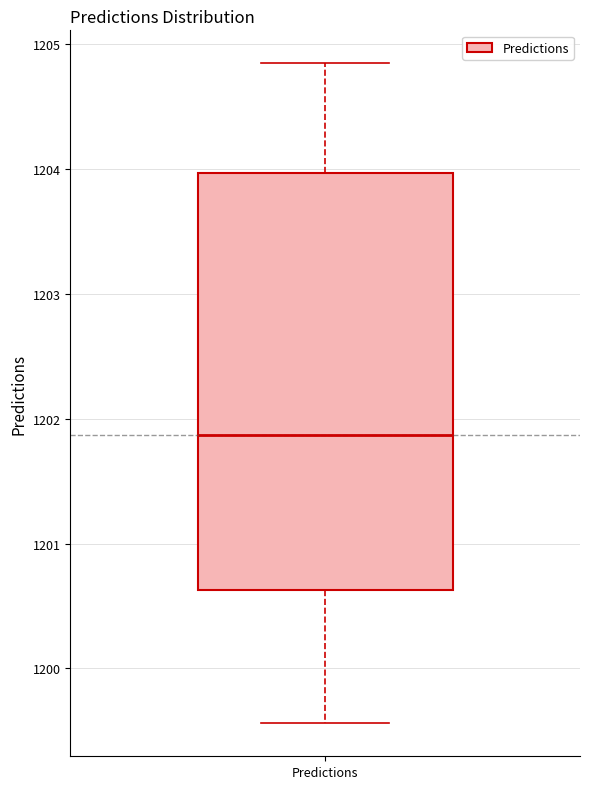

Read this box plot against the y-axis: the position of the median line, the range covered by the box, and the ends of both whiskers. The values are not printed on the chart, so give them approximately, as read against the axis.

median 1201.9, box 1200.6 to 1204.0, whiskers 1199.6 to 1204.8